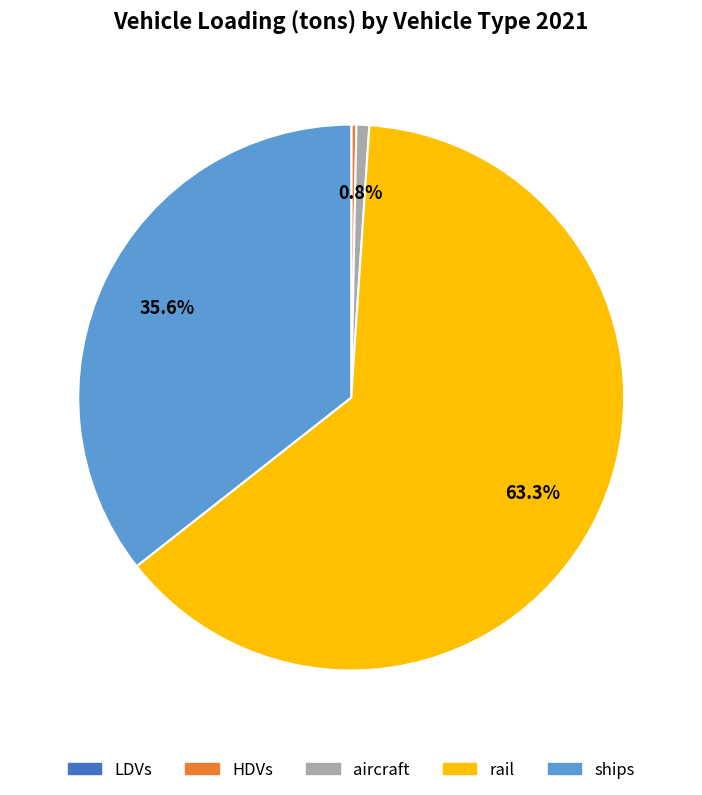

Which slice represents more than half of the pie?

rail